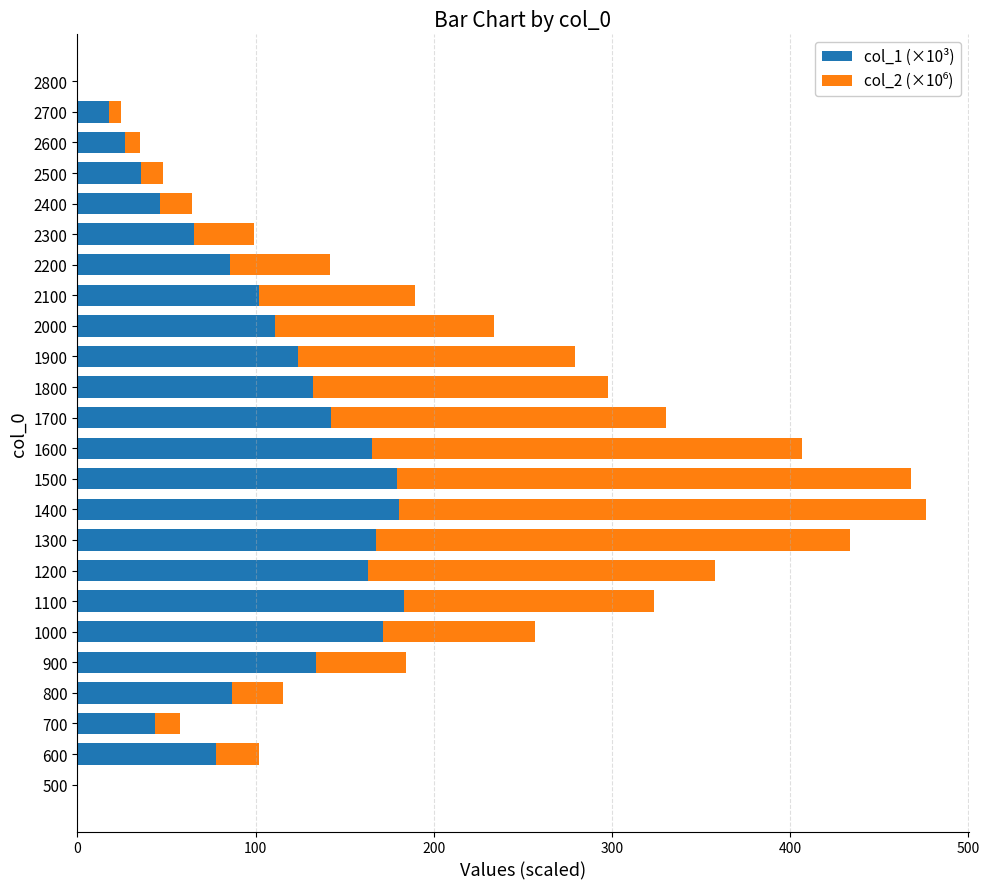

What is the highest value of the col_1 (×10³) series?

183.5